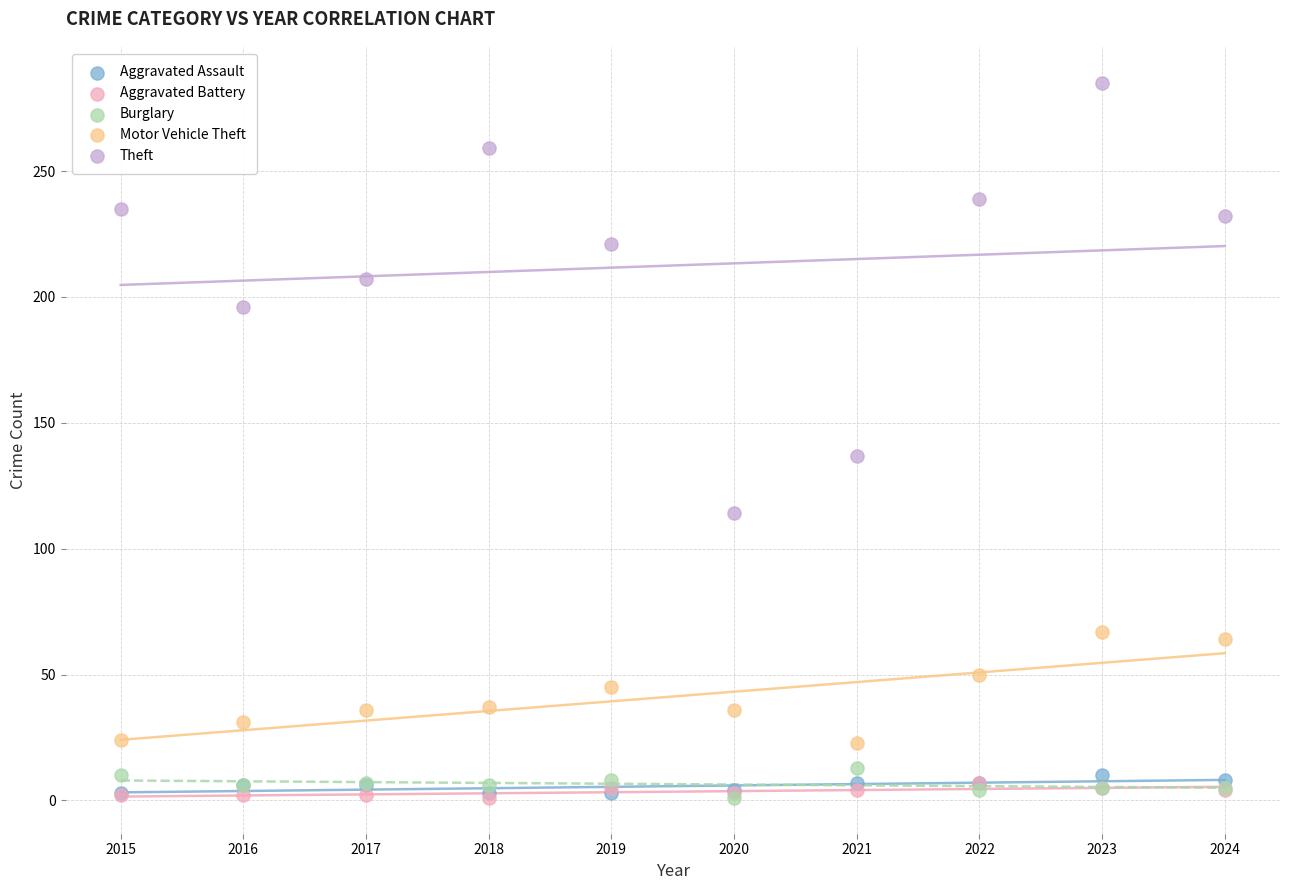

Across all series, what Y value is closest to 143?

137